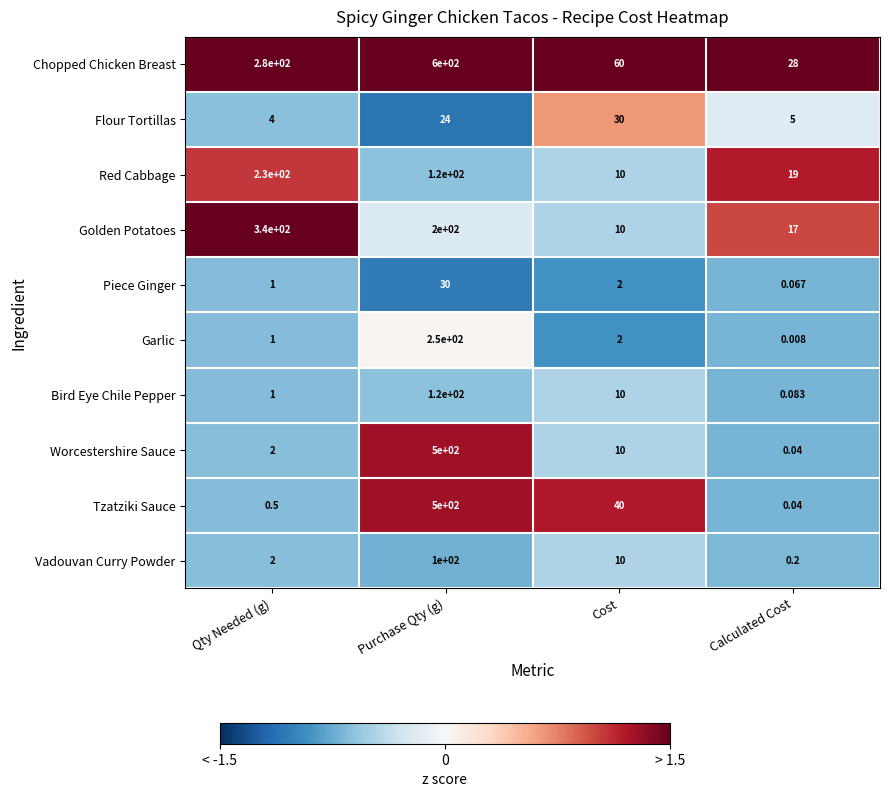

Which series changed the most between Purchase Qty (g) and Calculated Cost?

Chopped Chicken Breast